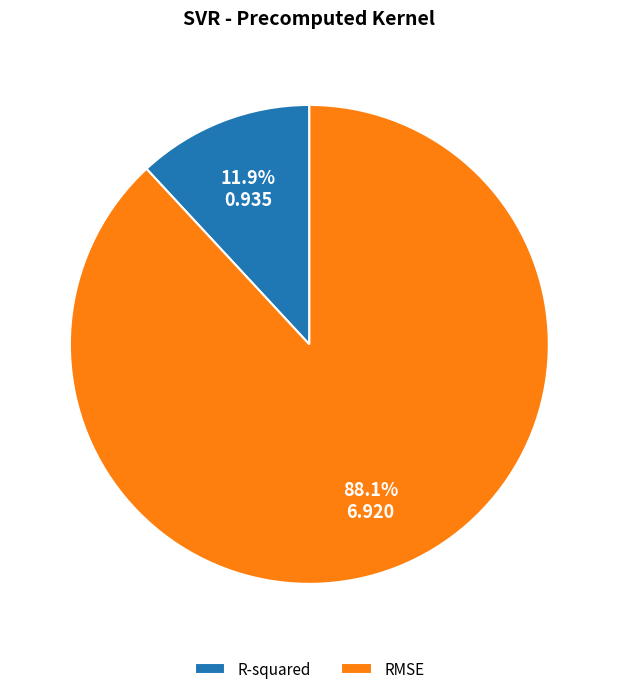

How many segments does this pie chart have?

2